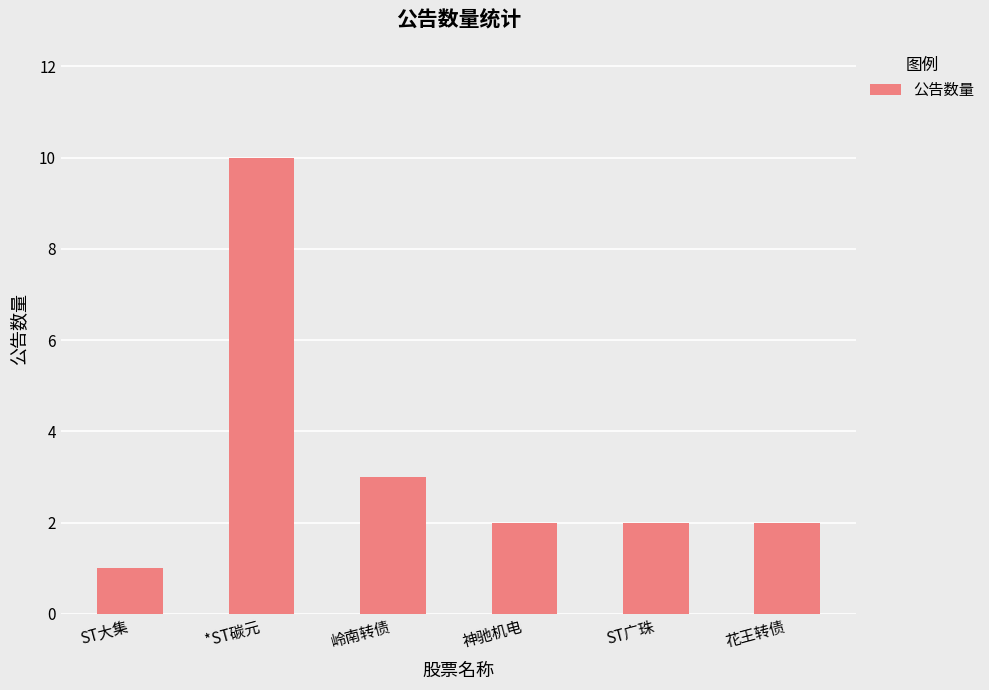

What is the sum of the values at ST大集 and ST广珠?

3